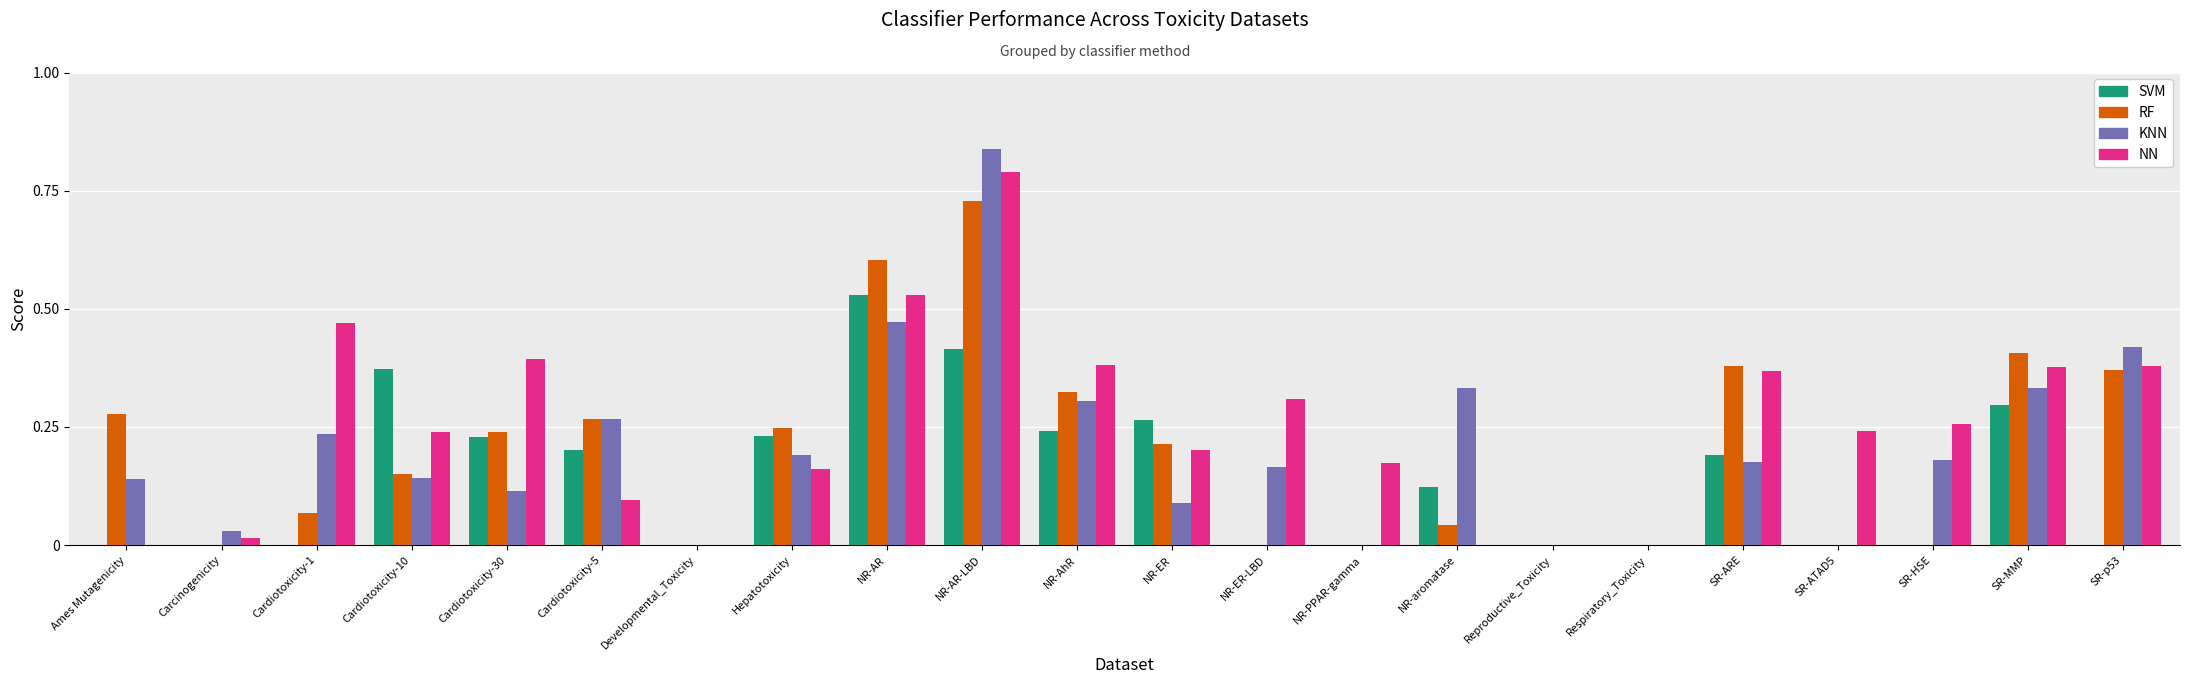

The SVM series shows -0.3 at SR-p53. True or false?

False